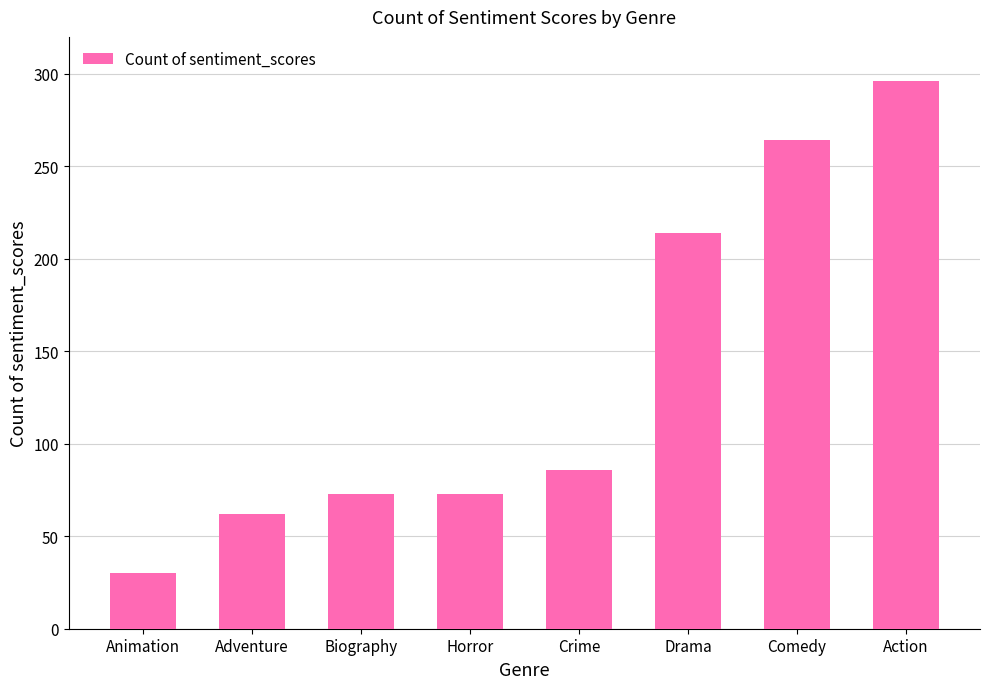

Which category has the highest value across all series?

Action